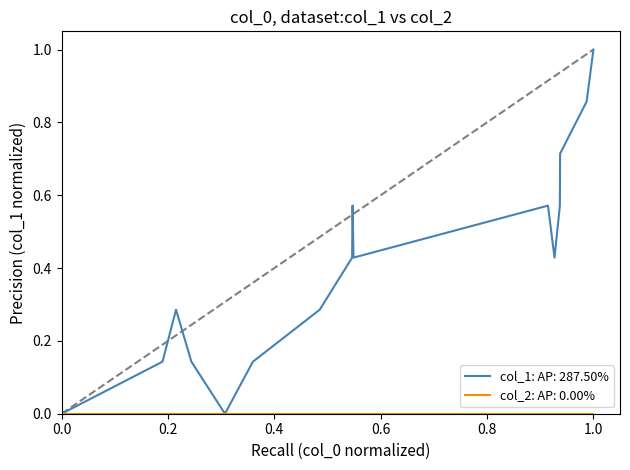

Which series has the widest spread of values?

col_1: AP: 287.50%